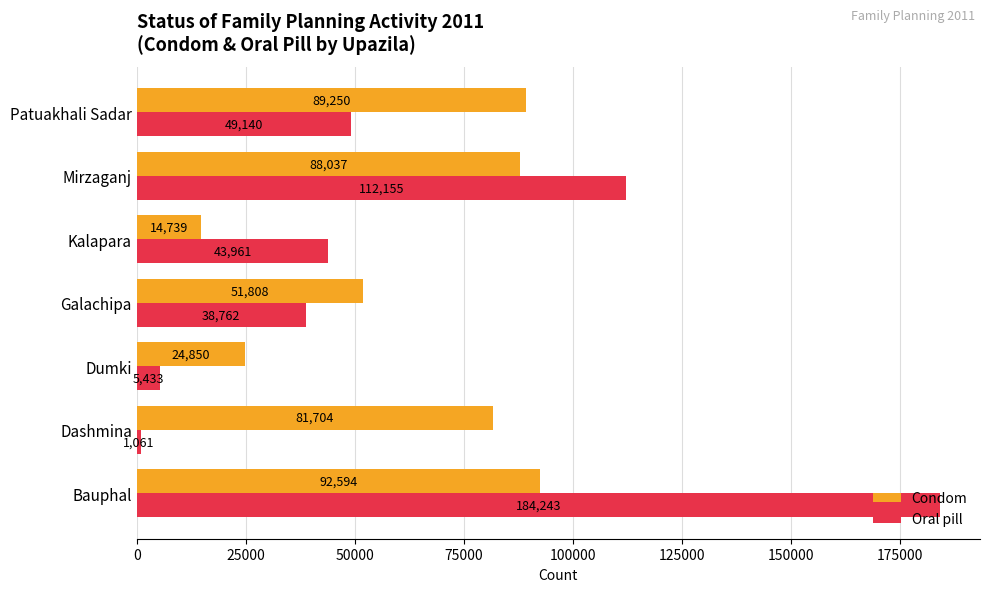

Which series changed the most between Dumki and Patuakhali Sadar?

Condom